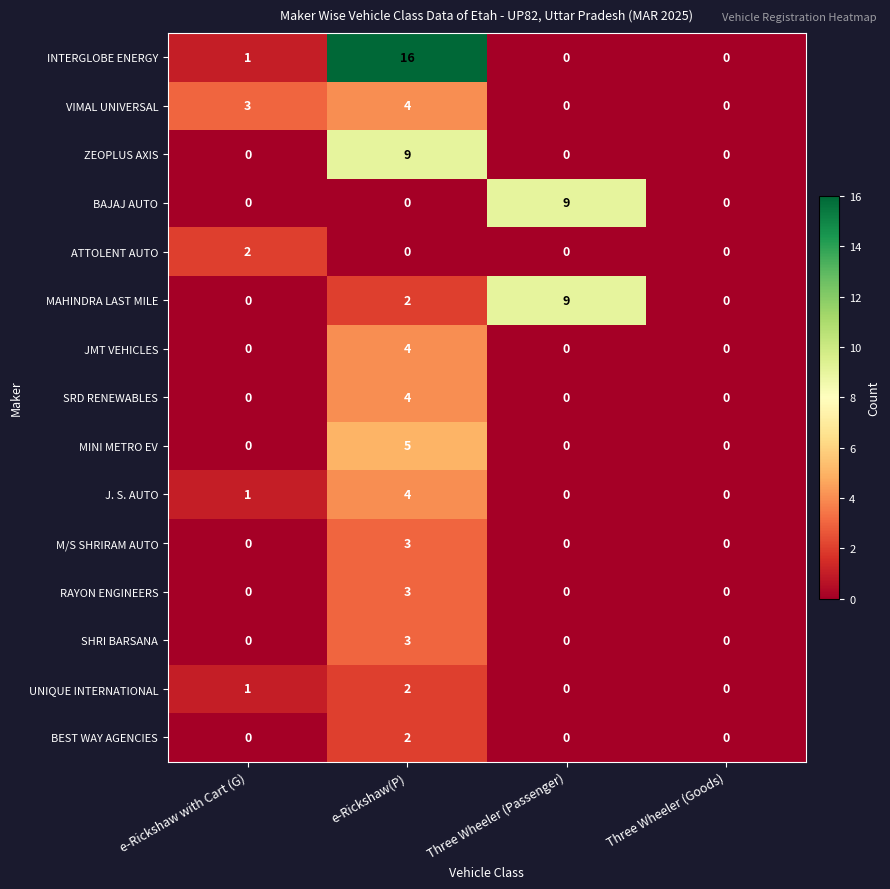

At how many categories does at least one series exceed 11?

1